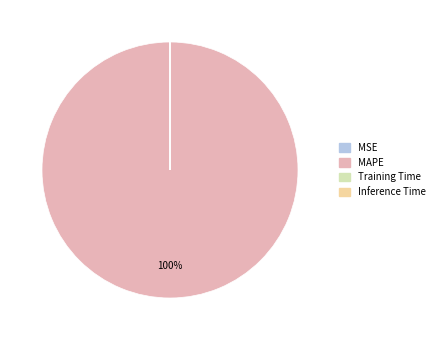

Does any single category account for the majority?

Yes